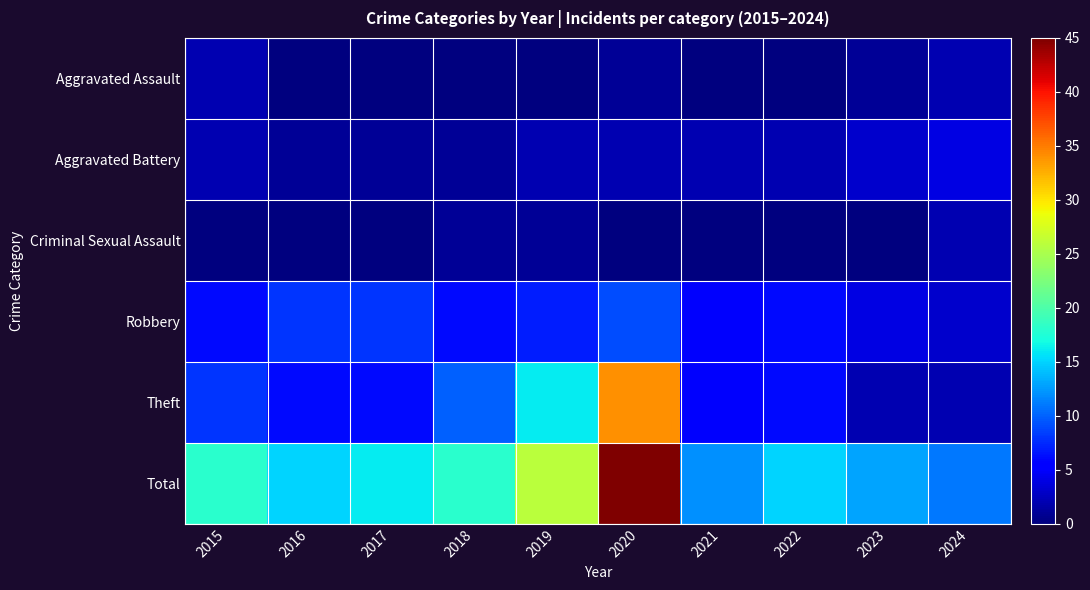

Reading left to right, what are all the values shown in this chart?

Aggravated Assault: 2015=2	2016=0	2017=0	2018=0	2019=0	2020=1	2021=0	2022=0	2023=1	2024=2
Aggravated Battery: 2015=2	2016=1	2017=1	2018=1	2019=2	2020=2	2021=2	2022=2	2023=3	2024=4
Criminal Sexual Assault: 2015=0	2016=0	2017=0	2018=1	2019=1	2020=0	2021=0	2022=0	2023=0	2024=2
Robbery: 2015=6	2016=8	2017=8	2018=6	2019=7	2020=9	2021=5	2022=6	2023=4	2024=3
Theft: 2015=8	2016=6	2017=6	2018=10	2019=16	2020=34	2021=5	2022=6	2023=2	2024=2
Total: 2015=18	2016=15	2017=16	2018=18	2019=26	2020=45	2021=12	2022=15	2023=13	2024=11